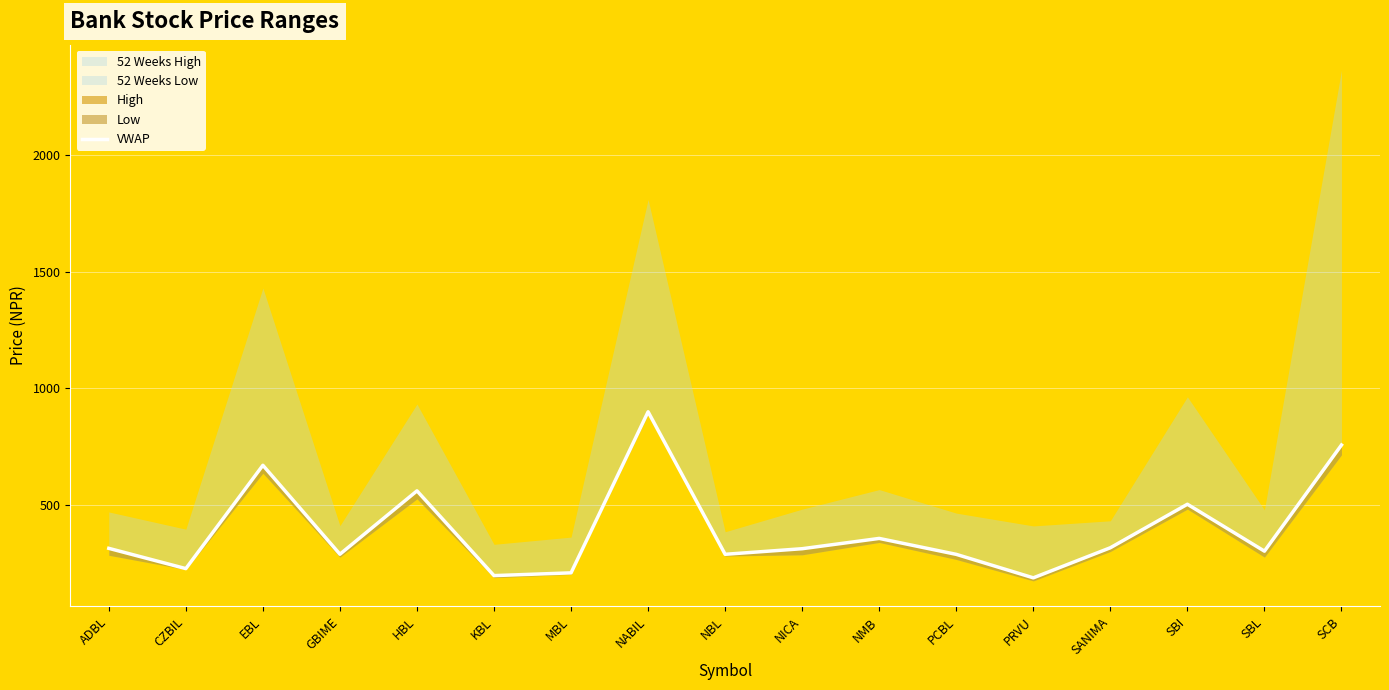

Is it true that the value at SBI is 502.1?

True